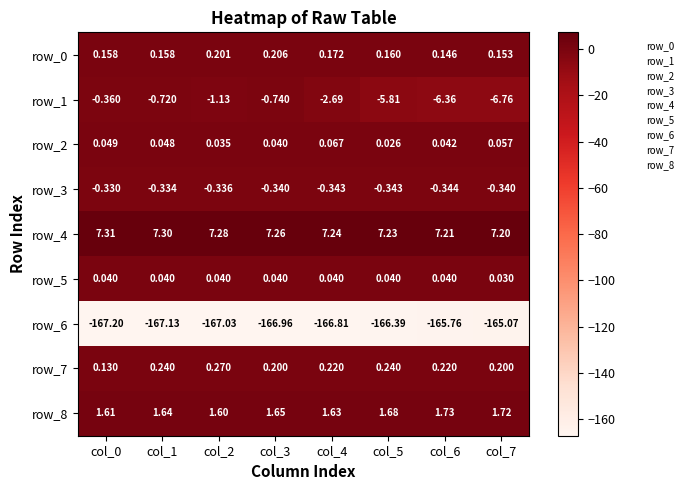

What is the total value across all series at col_6?

-163.1